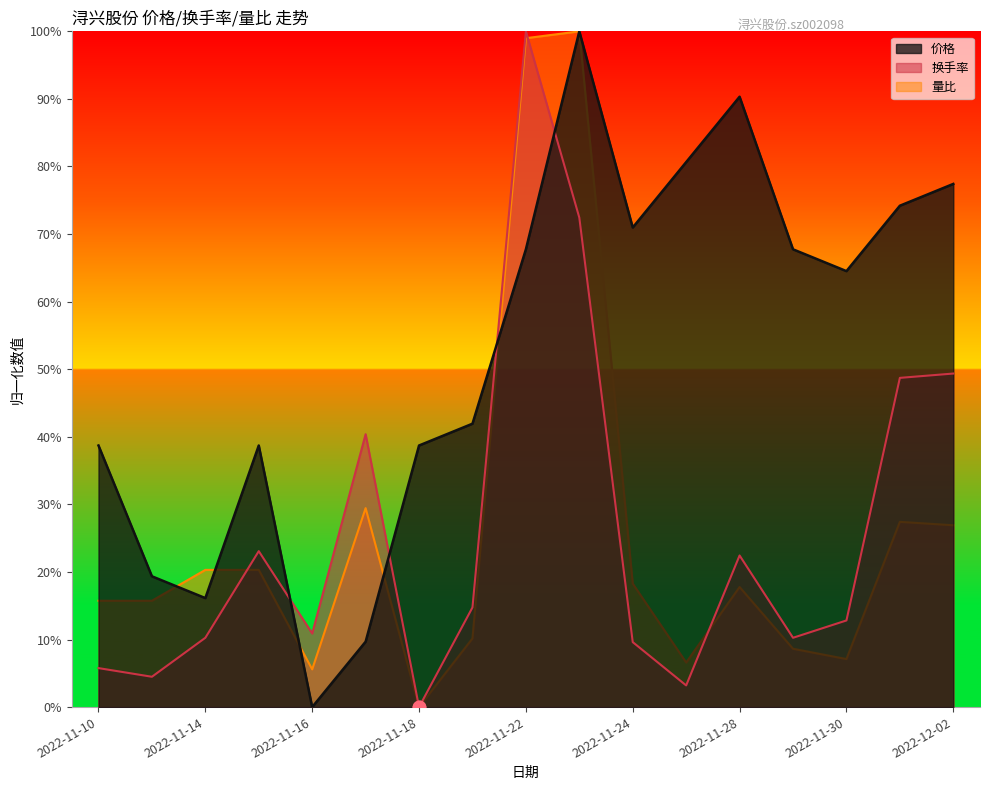

Which series reaches the minimum Y coordinate?

价格